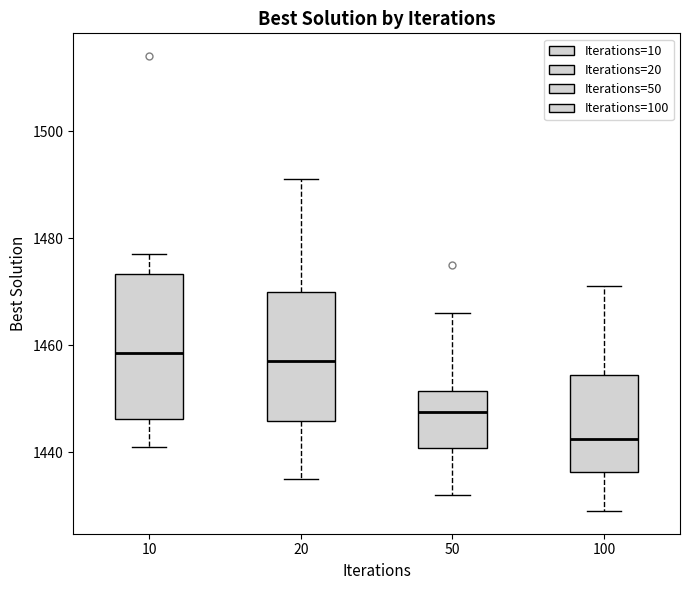

Reading left to right, read every box against the y-axis: the position of its median line, the range the box covers, and the ends of its whiskers. The values are not printed on the chart, so give them approximately, as read against the axis.

10: median 1458, box 1446 to 1474, whiskers 1442 to 1478
20: median 1458, box 1446 to 1470, whiskers 1436 to 1492
50: median 1448, box 1440 to 1452, whiskers 1432 to 1466
100: median 1442, box 1436 to 1454, whiskers 1430 to 1472